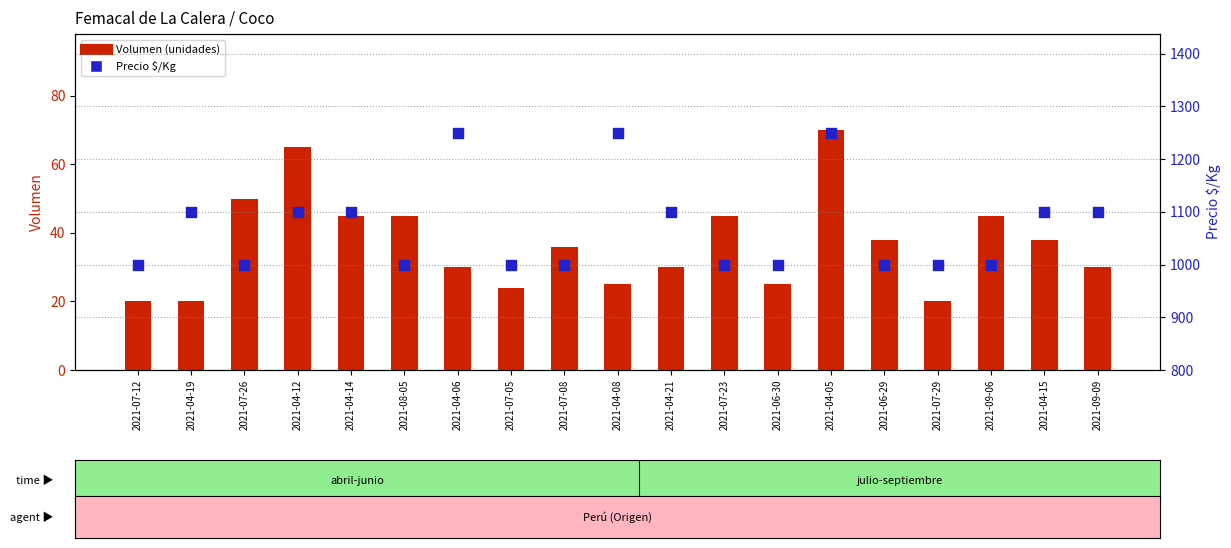

What is the total value across all series at 2021-07-08?

1036